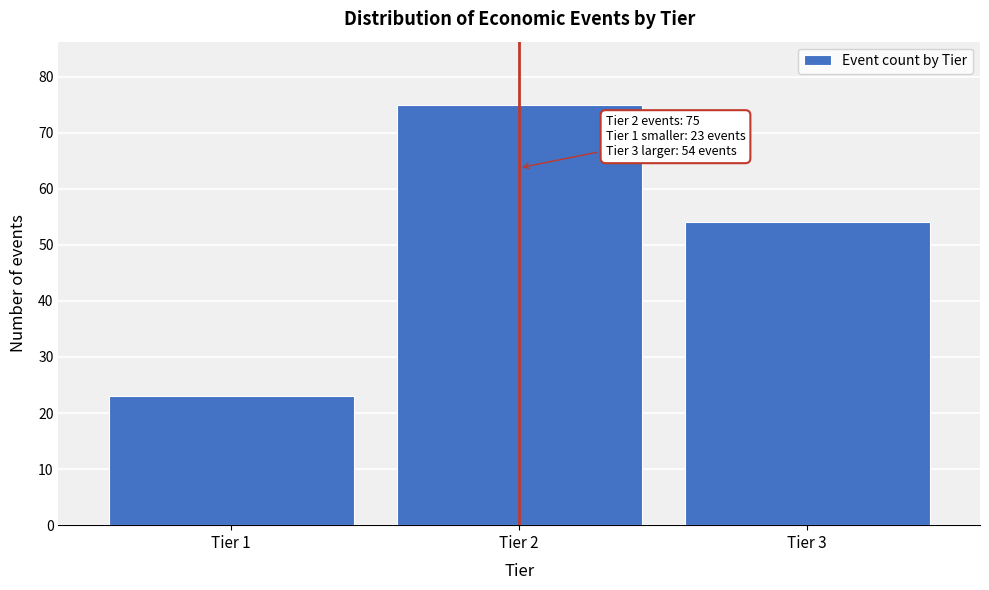

Reading right to left, list all the values displayed in this chart.

54	75	23